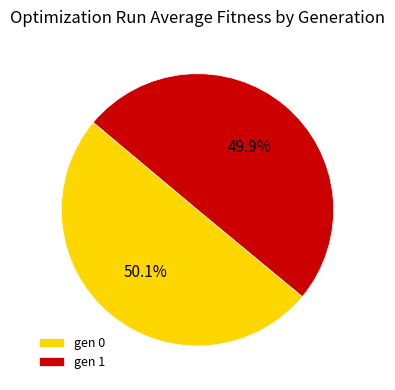

What percentage is NOT represented by gen 1?

50.1%